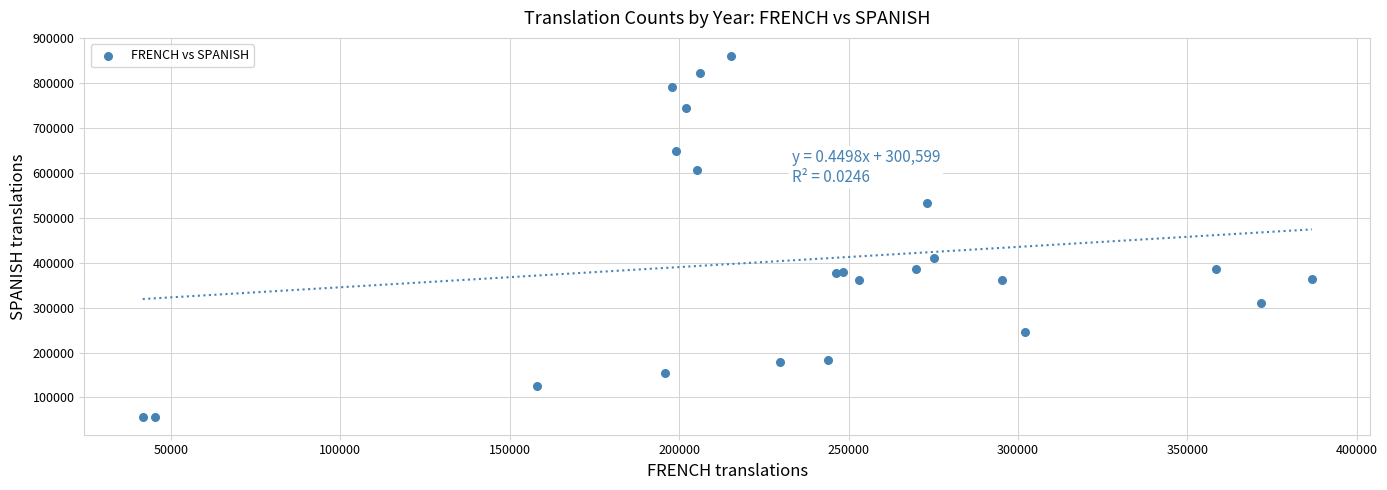

What Y value in the scatter plot is closest to 459108?

411376